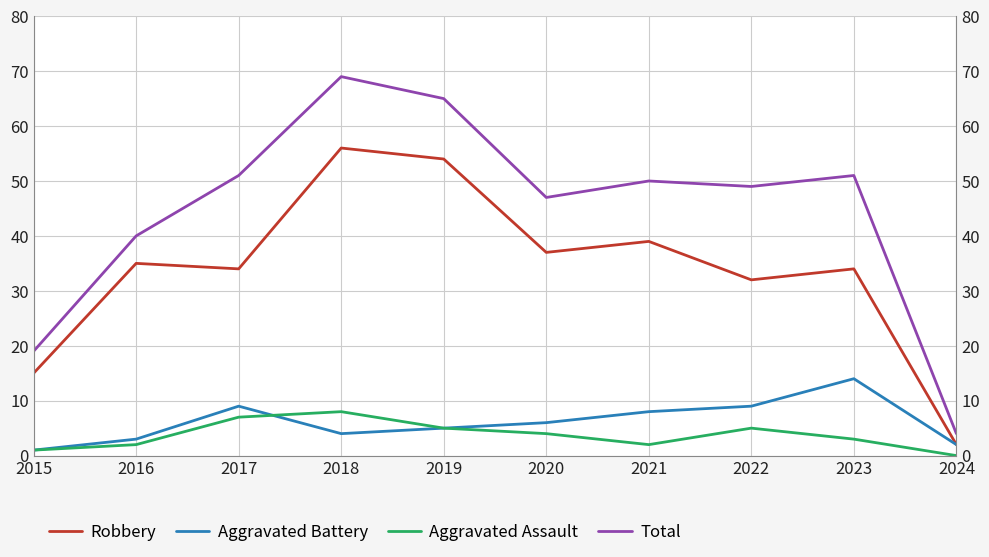

Where is Aggravated Assault nearest to the value 4?

2020